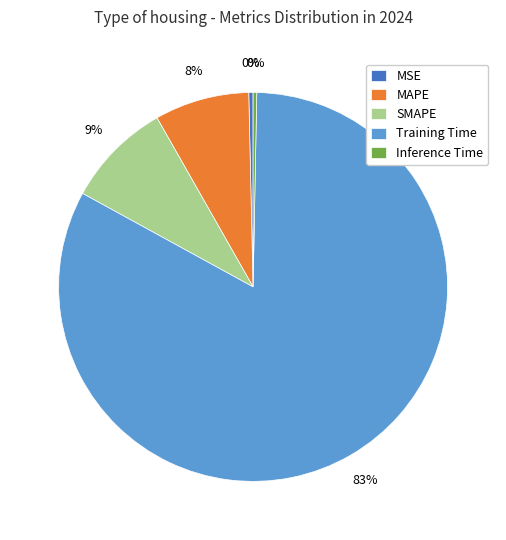

True or false: MSE accounts for 0% of the total.

True